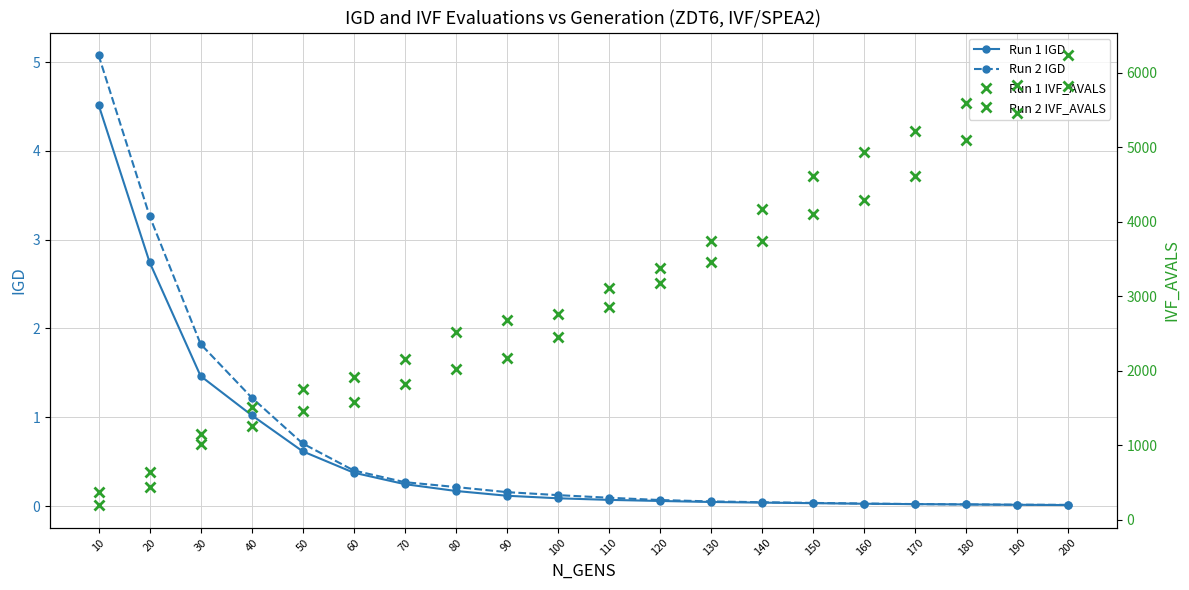

Between 130 and 170, which series saw the biggest shift?

Run 1 IVF_AVALS